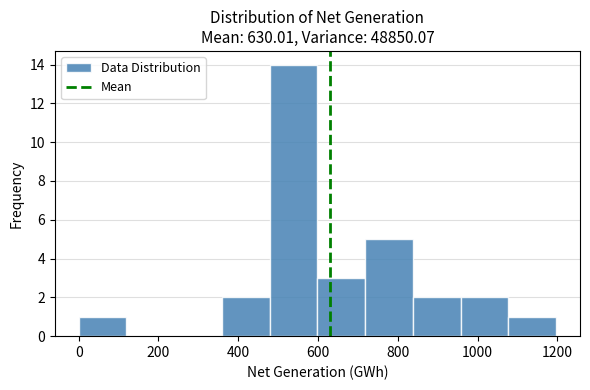

What is the height of the bar covering 360 to 480 on the x-axis? Neither the bar edges nor the heights are printed on the chart, so give them approximately, as read against the axes.

2